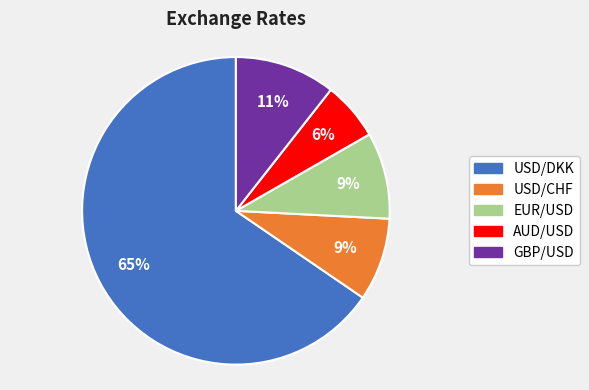

To the nearest percent, what percentage of the pie is GBP/USD?

11%